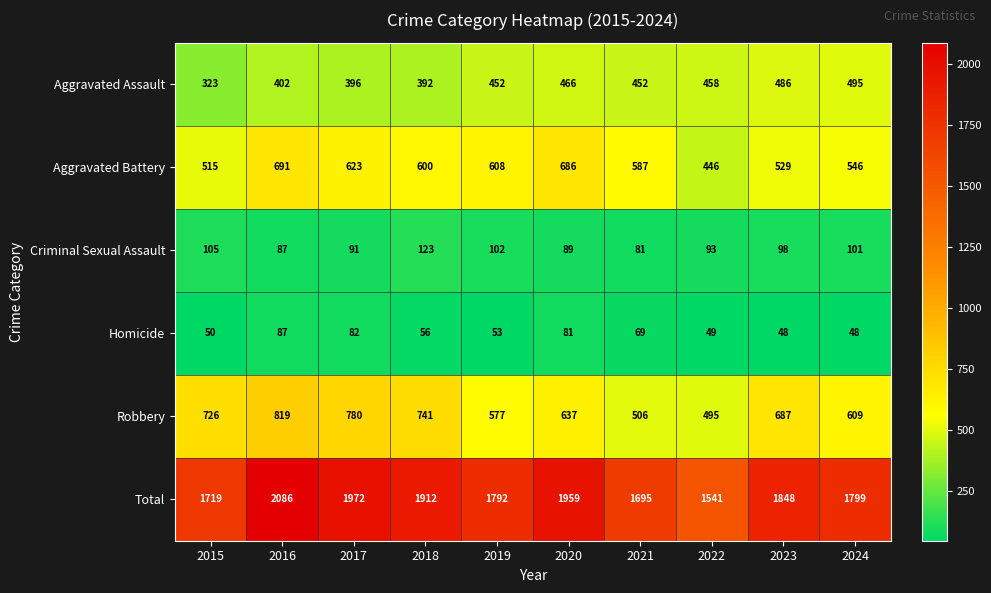

Which series has the largest range (max minus min)?

Total